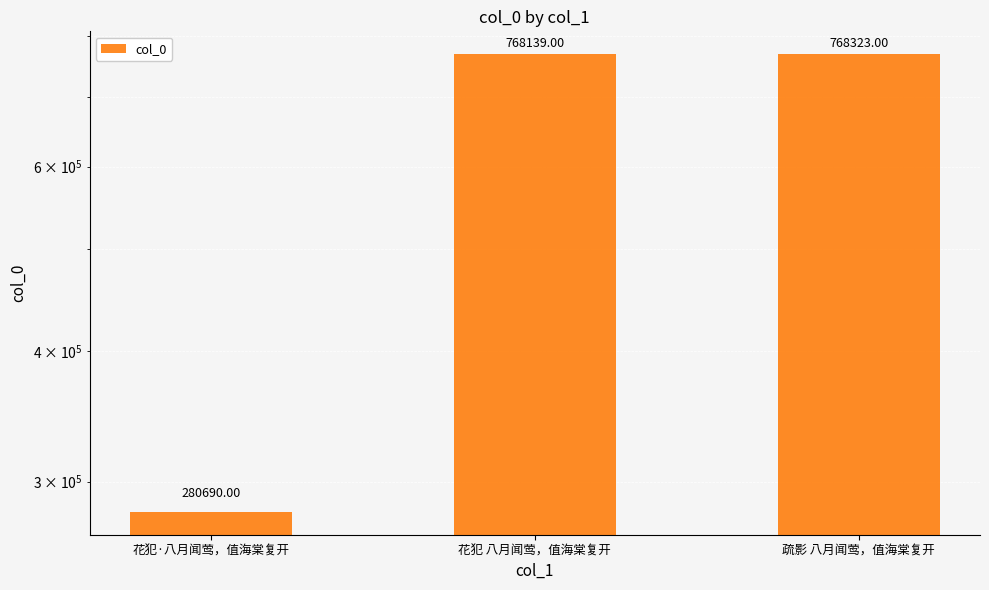

The chart shows a value of 280690 at 花犯·八月闻莺，值海棠复开. True or false?

True